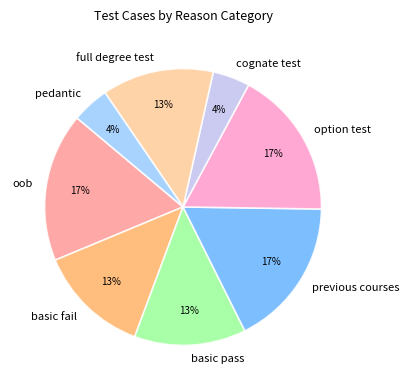

The full degree test slice represents 13% of the pie. True or false?

True